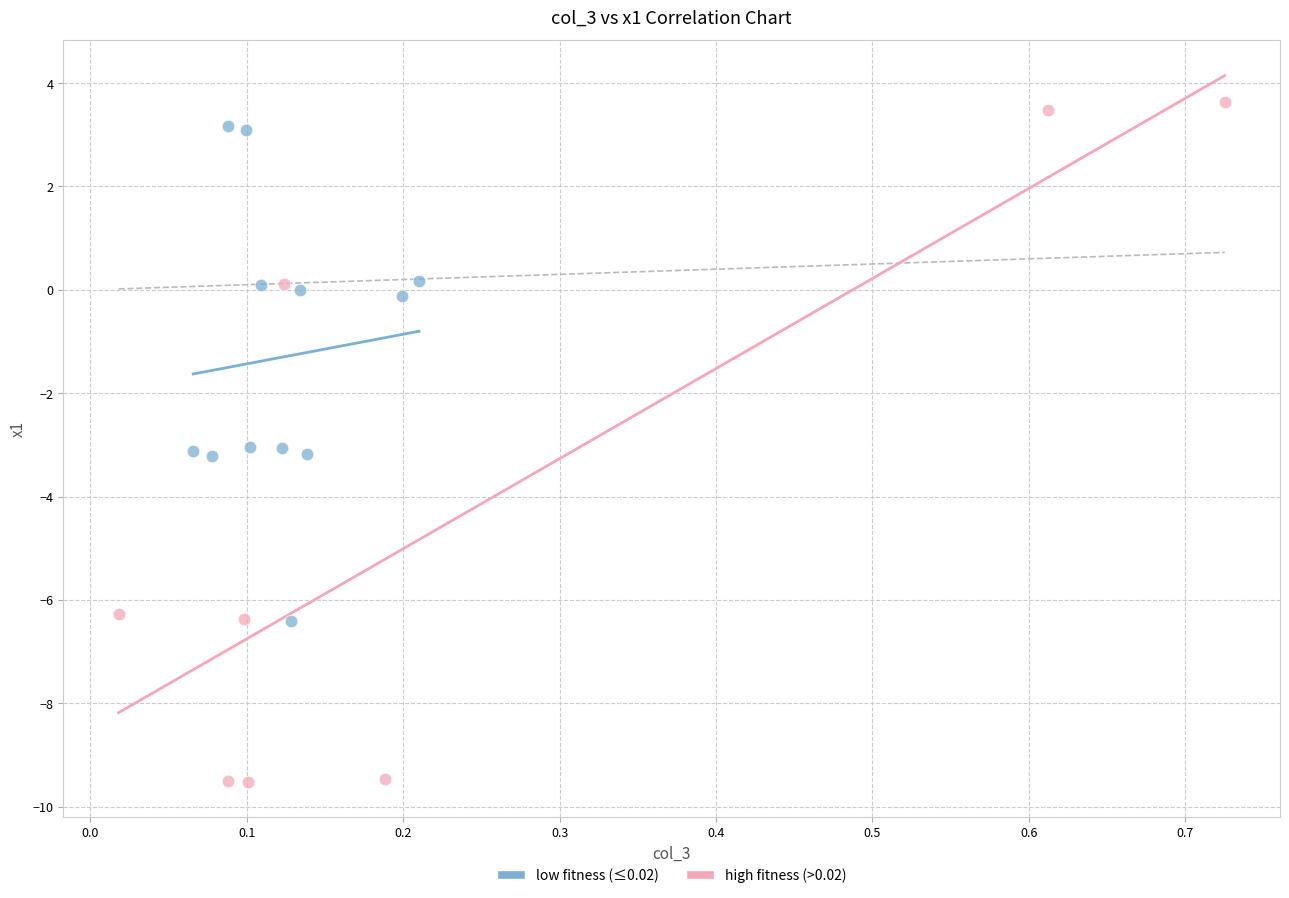

Which series has the widest spread of Y values?

high fitness (>0.02)